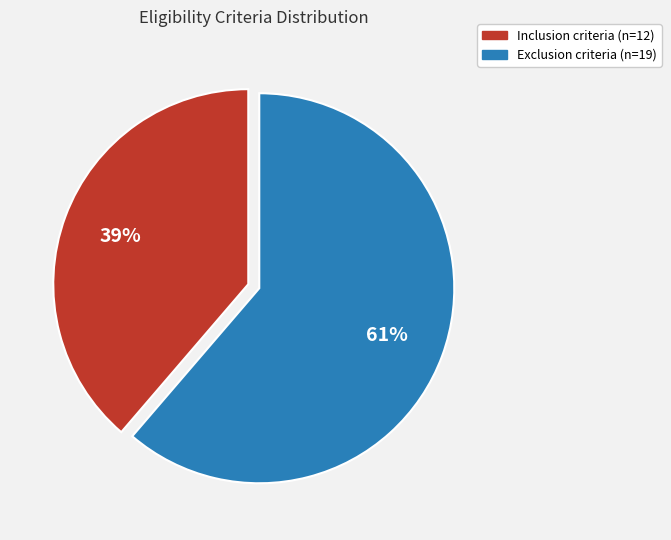

Combined, do Inclusion and Exclusion account for over 50%?

Yes